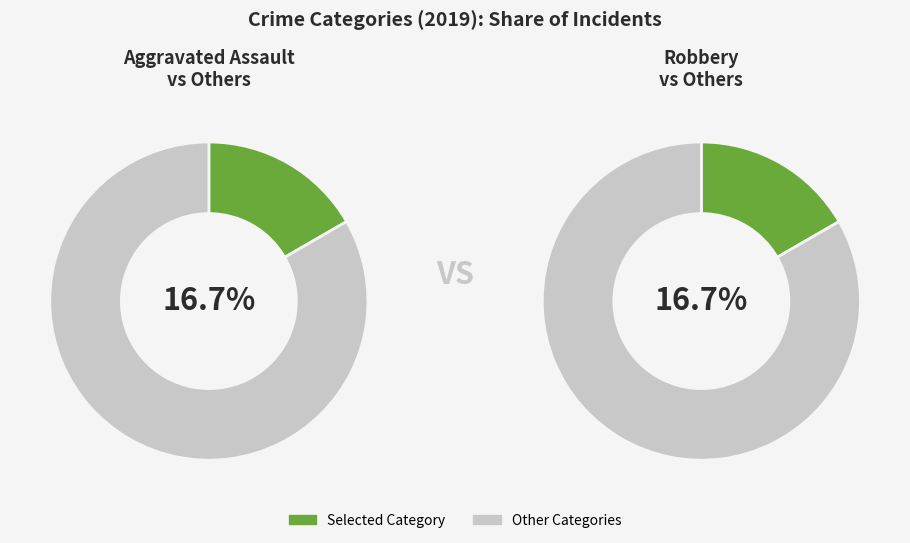

Is it true that Aggravated Assault is 14% of the pie?

False